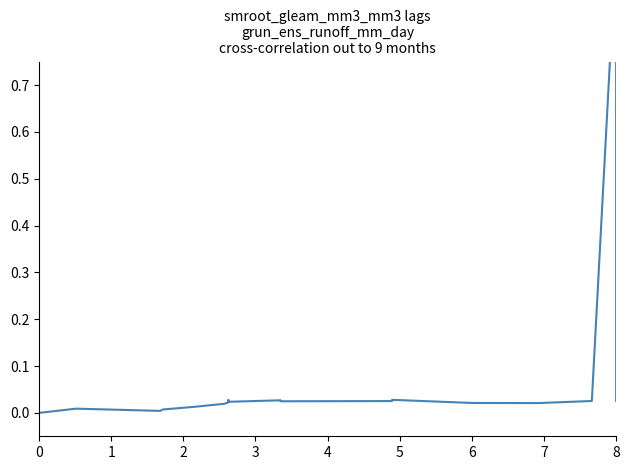

At which category does the data reach its first local valley?

2